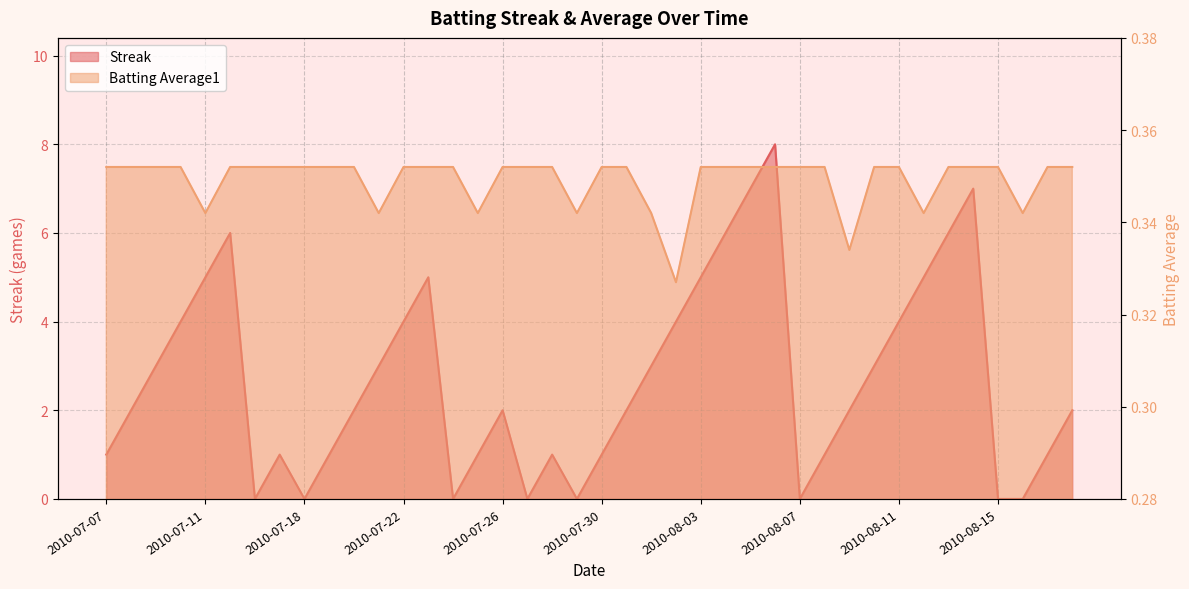

At which category is the sum across all series the highest?

2010-08-06